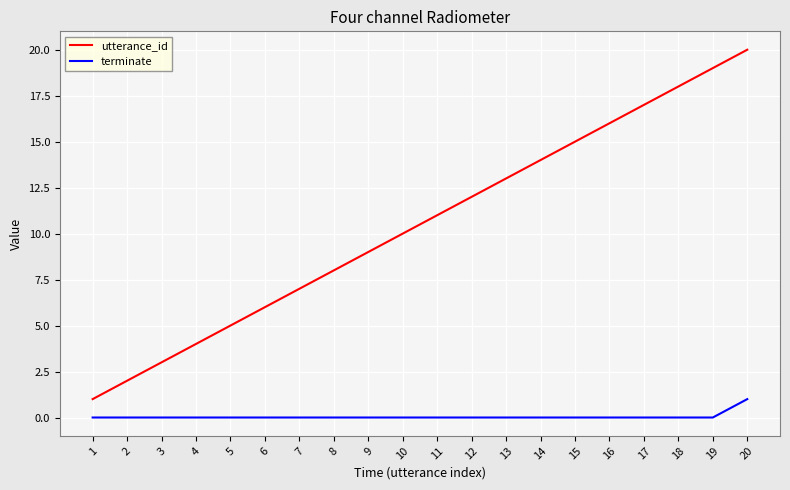

At 3, list the series in order from smallest to largest.

terminate, utterance_id